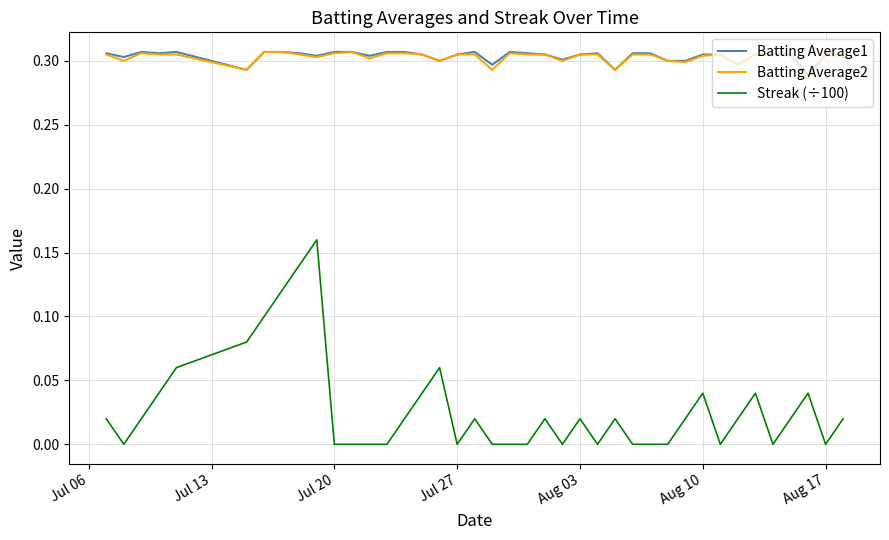

True or false: Streak (÷100) and Batting Average2 intersect in this chart.

False